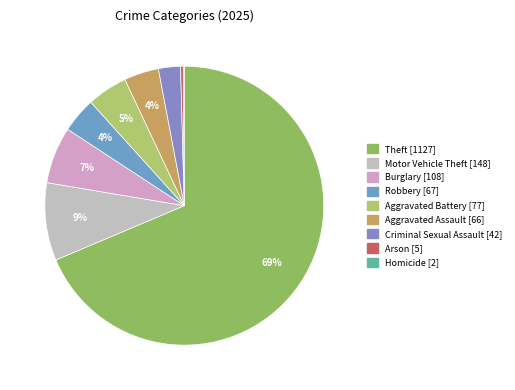

True or false: Arson accounts for 0% of the total.

True